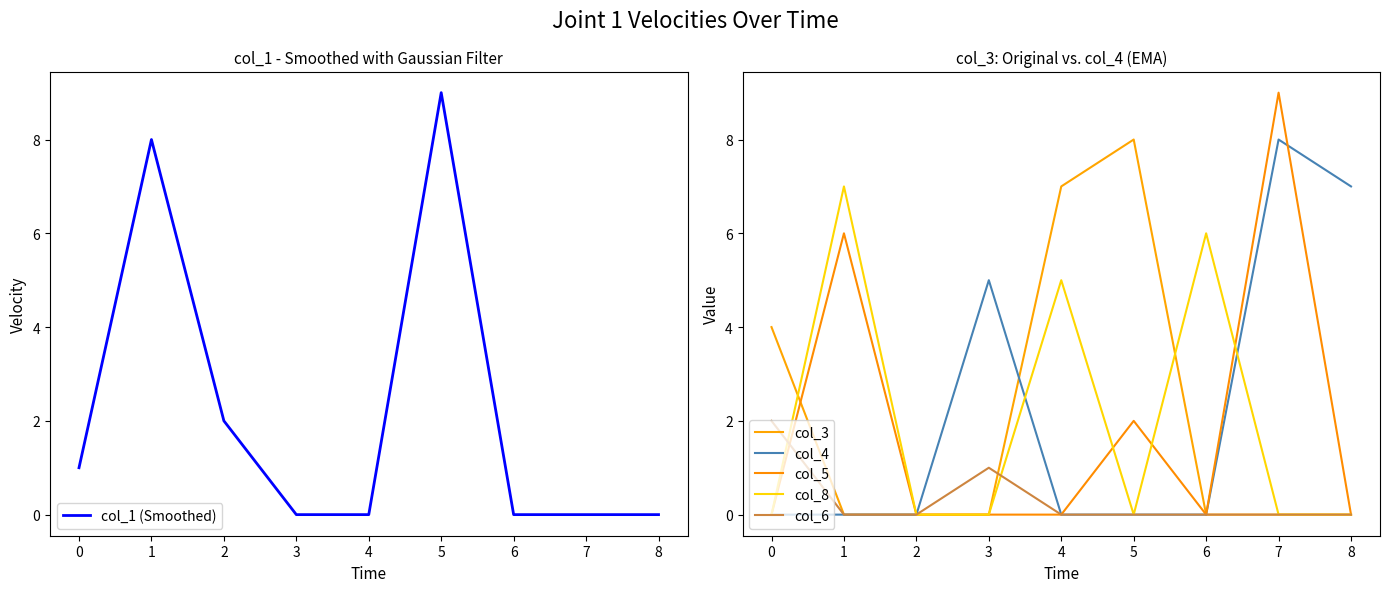

True or false: col_1 (Smoothed) has a value of 0 at 8.

True